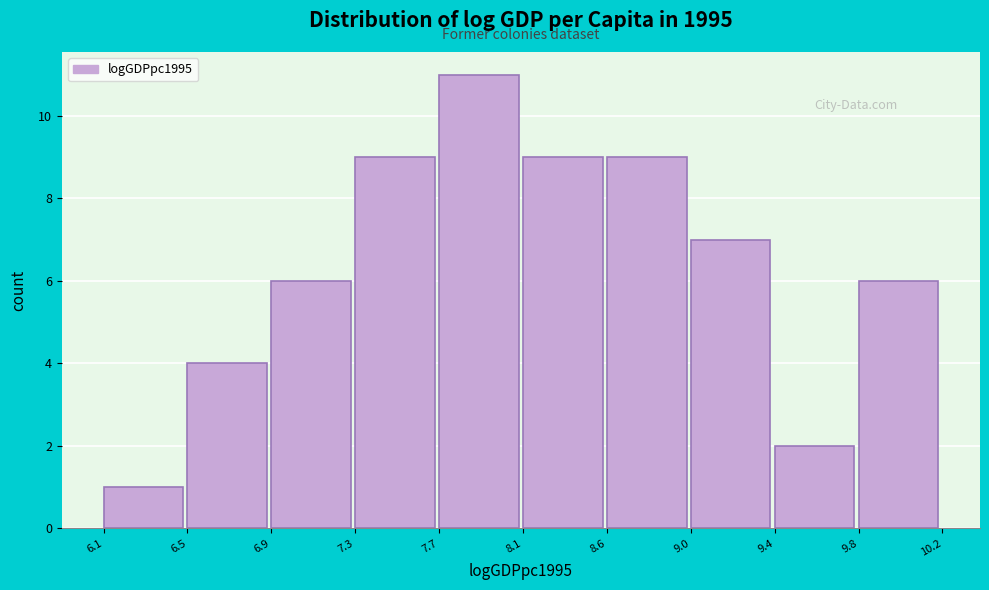

Reading left to right, transcribe all the data shown in this chart.

1	4	6	9	11	9	9	7	2	6